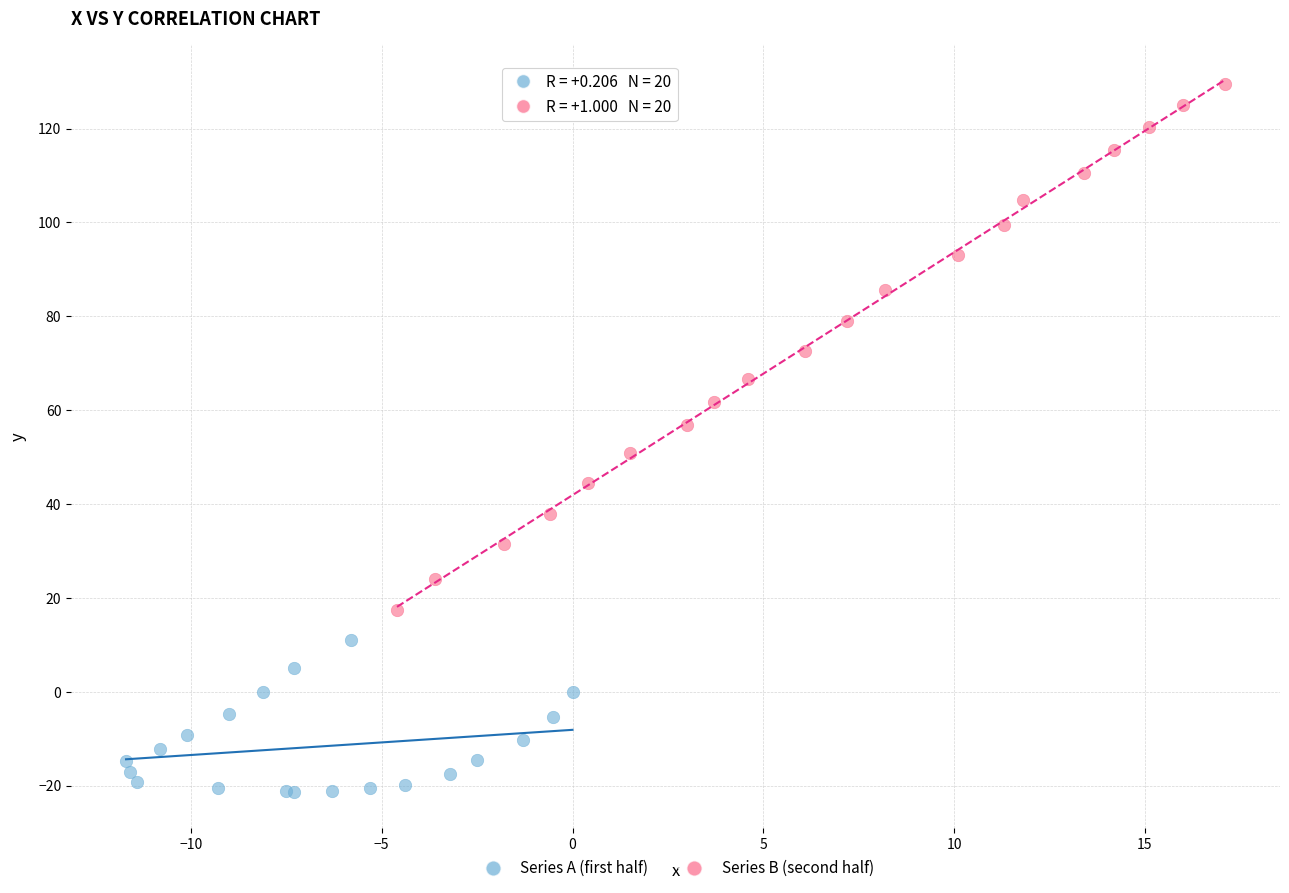

Which series contains the highest Y value?

Series B (second half)